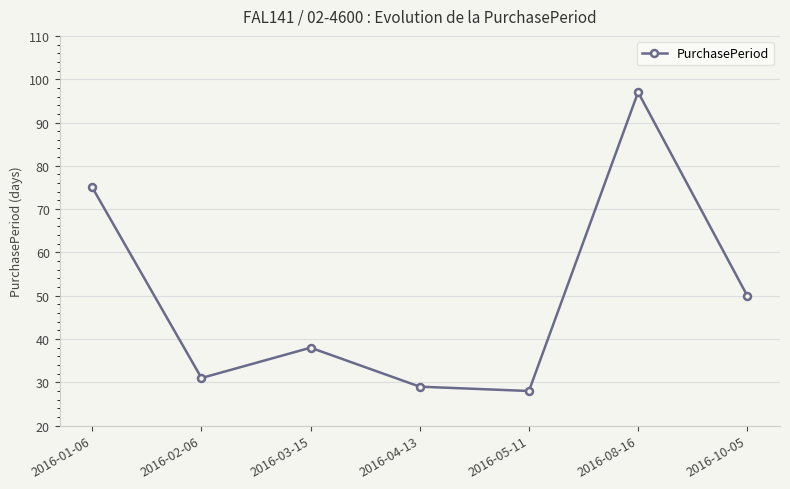

What is the label of the 2nd point from the right?

2016-08-16